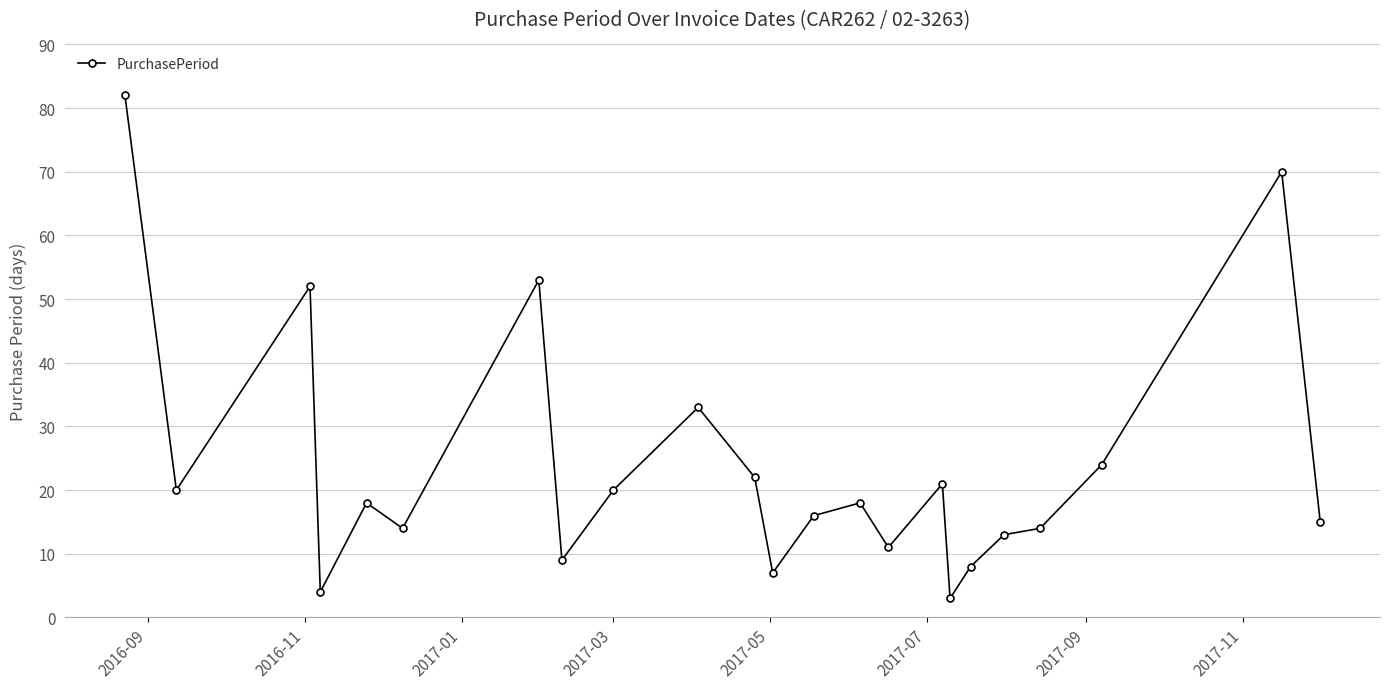

What is the smallest value displayed?

3